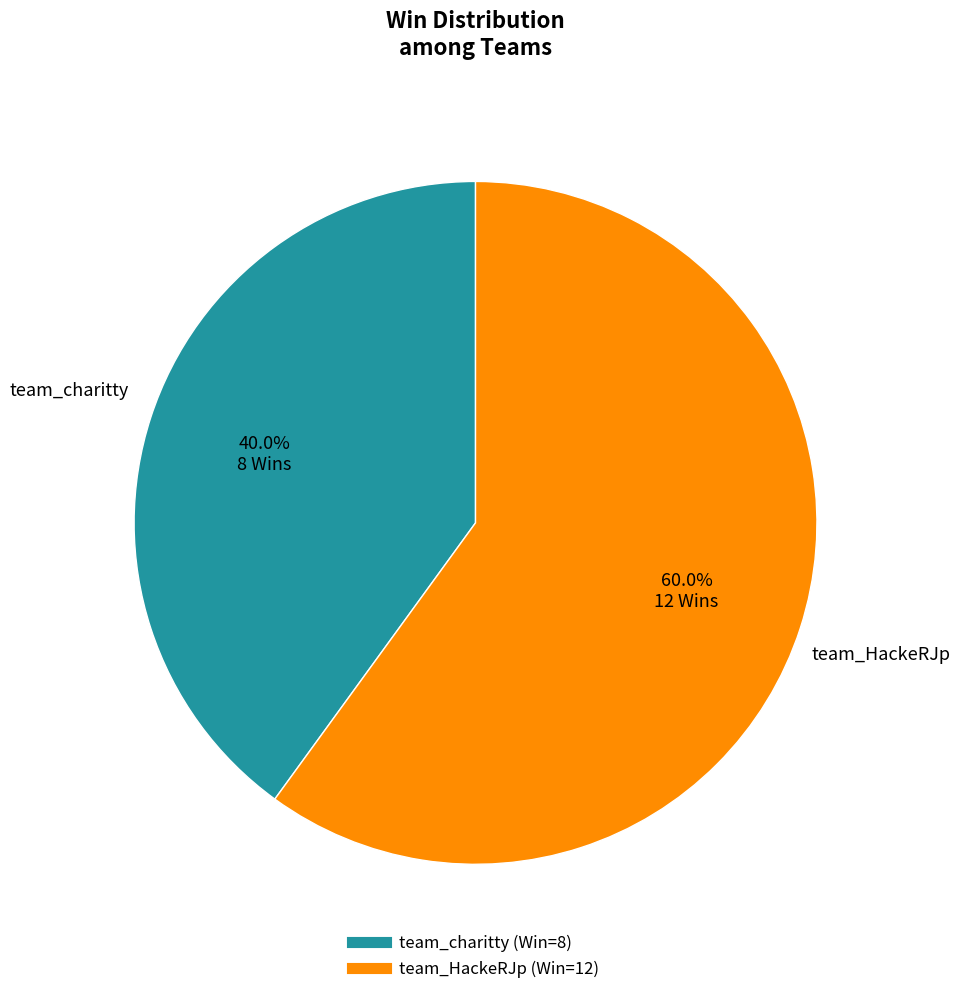

What is the majority slice?

team_HackeRJp